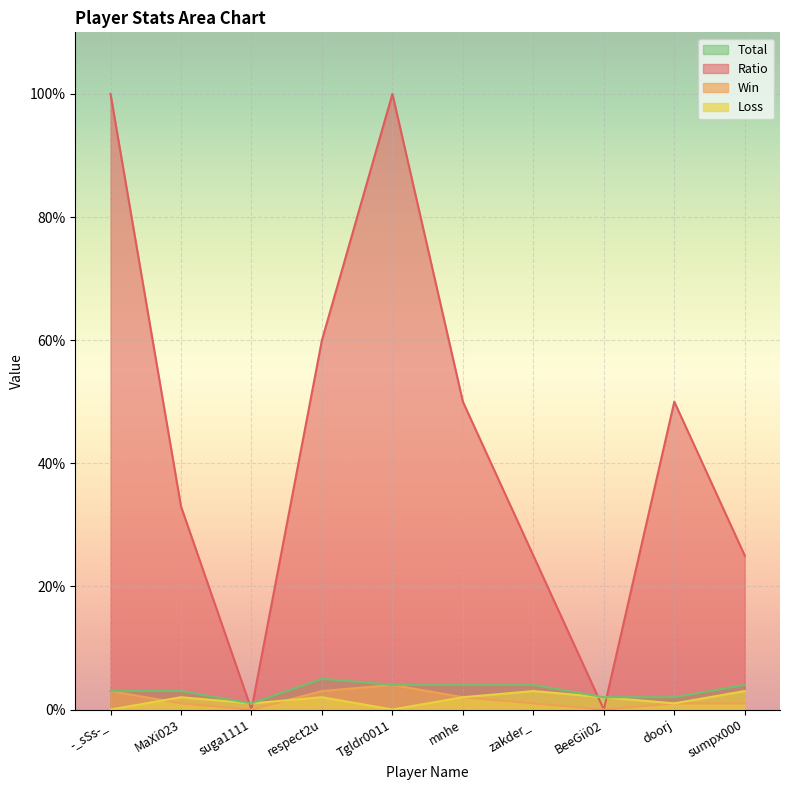

Count the Loss values in the range 1 to 2.

6